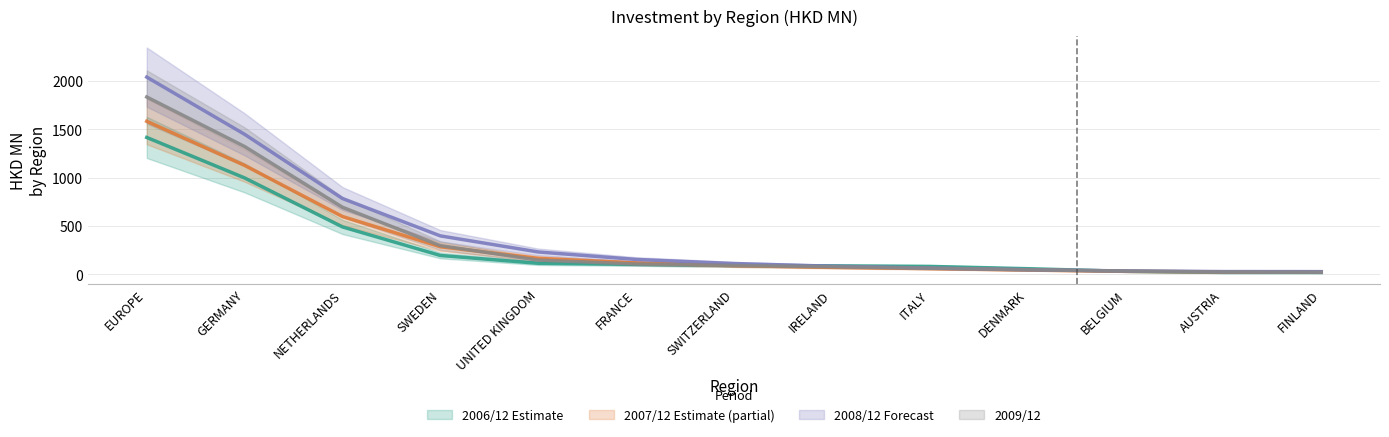

Rank the series at ITALY from lowest to highest value.

200912, 200812, 200712, 200612